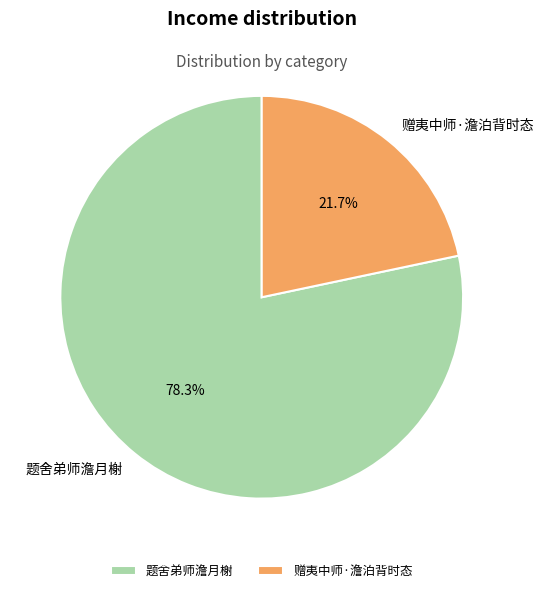

How many segments does this pie chart have?

2